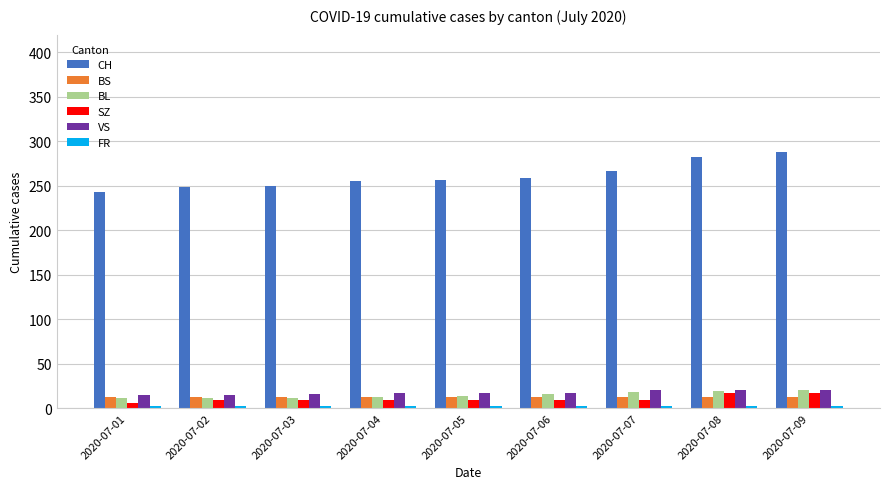

What is the difference between the highest and lowest values at 2020-07-03?

248